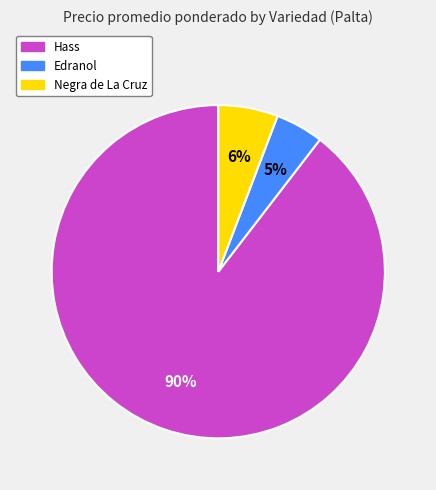

What is the largest slice in the pie chart?

Hass